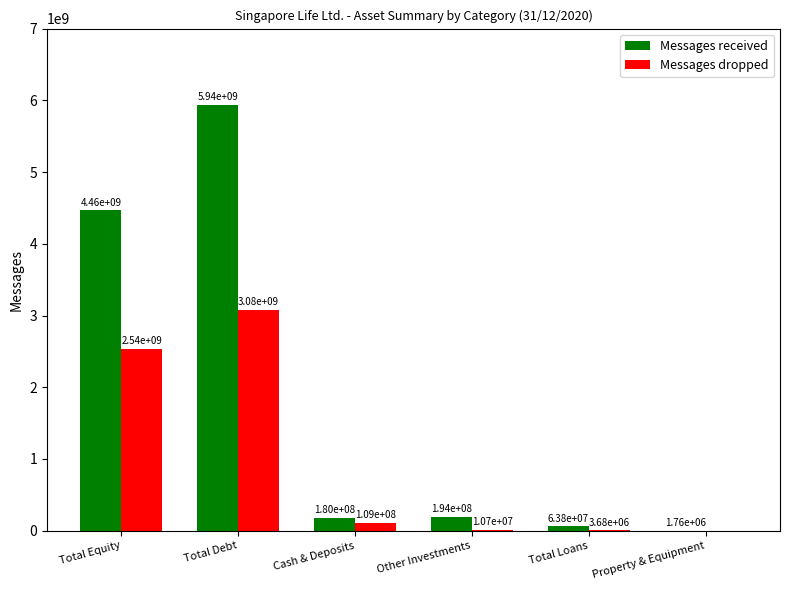

What is the total value across all series at Total Equity?

7000373603